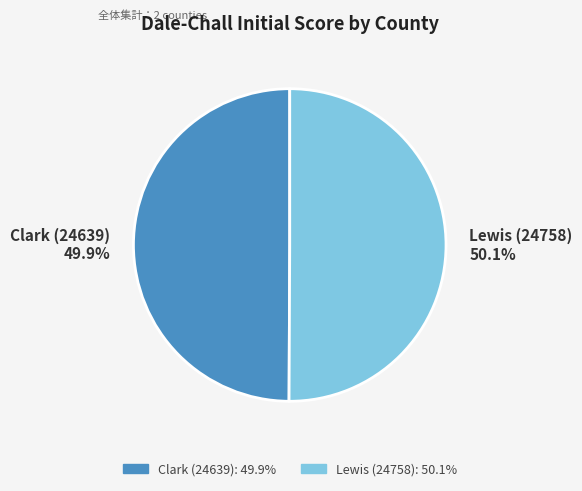

What is the ratio of the value at Lewis (24758) to the value at Clark (24639)?

1.0